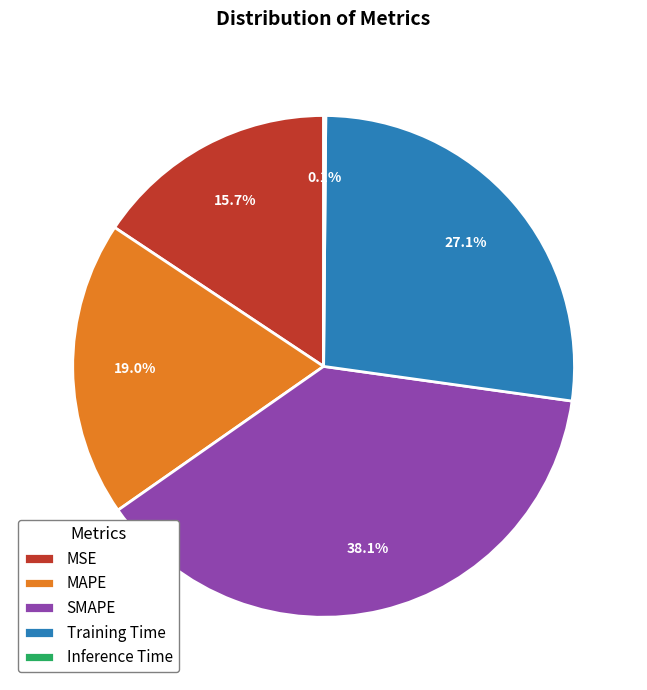

Is SMAPE the majority of the pie?

No